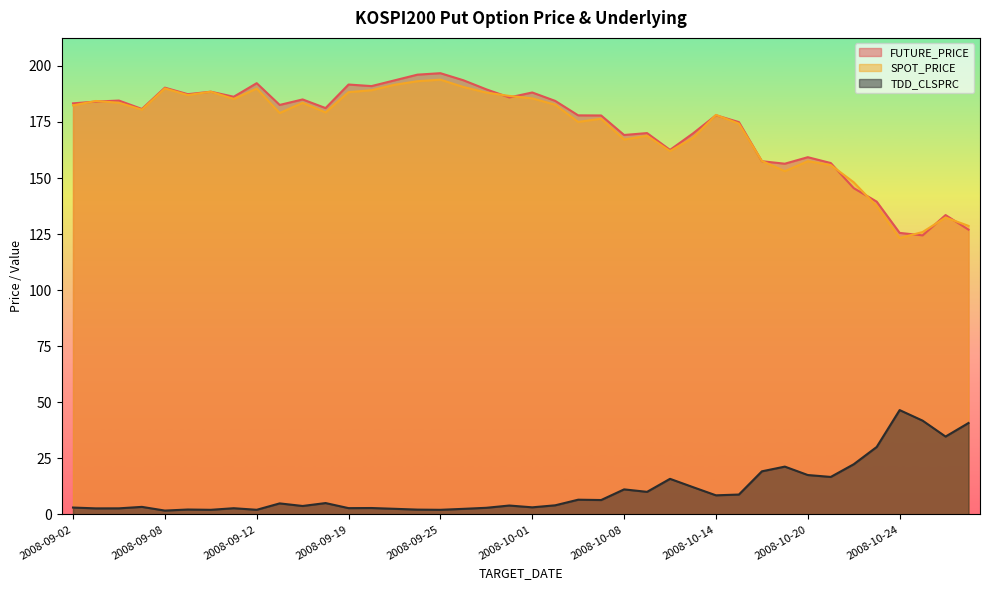

Which series has the widest spread of values?

FUTURE_PRICE